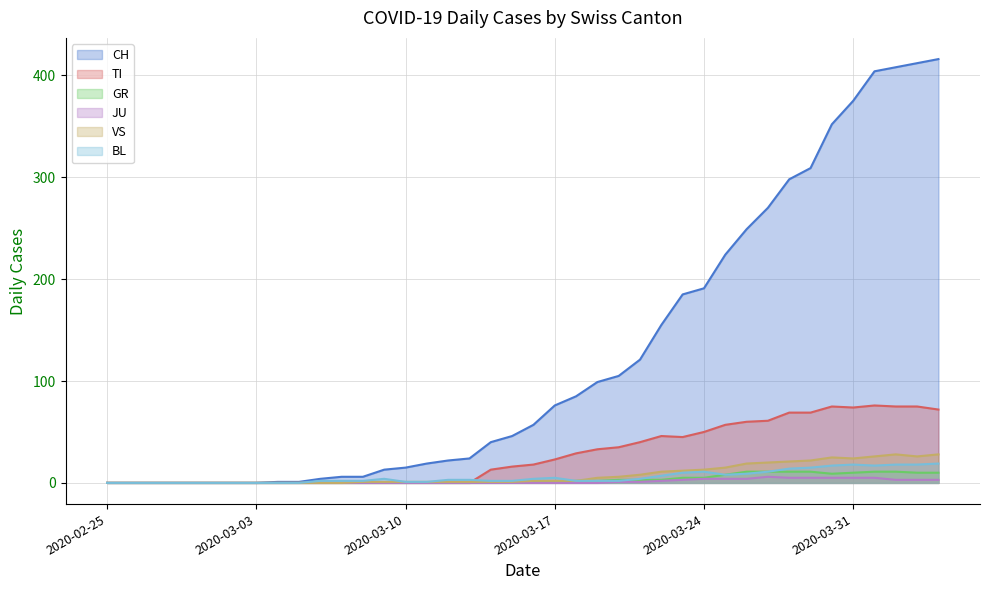

What is the difference between the maximum and minimum values in the JU series?

6